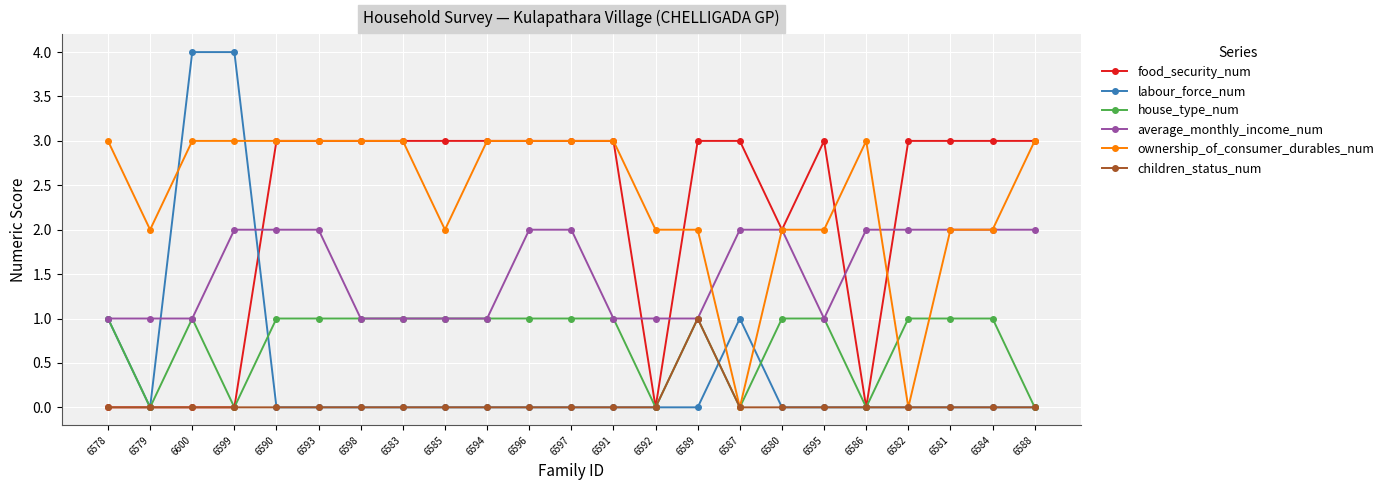

Which series has the largest range (max minus min)?

labour_force_num